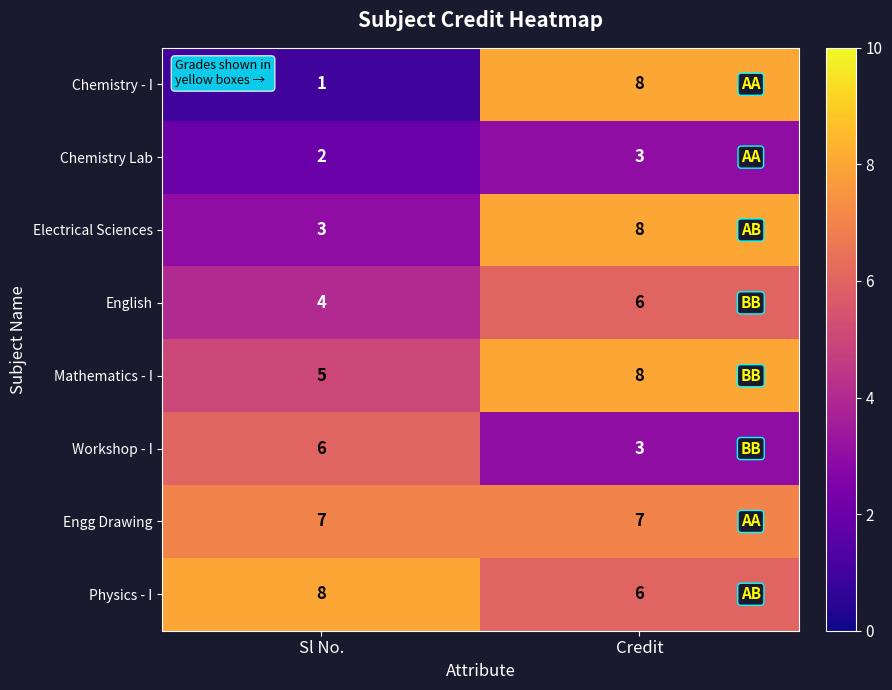

Reading left to right, list all the values displayed in this chart.

Chemistry - I: Sl No.=1	Credit=8
Chemistry Lab: Sl No.=2	Credit=3
Electrical Sciences: Sl No.=3	Credit=8
English: Sl No.=4	Credit=6
Mathematics - I: Sl No.=5	Credit=8
Workshop - I: Sl No.=6	Credit=3
Engg Drawing: Sl No.=7	Credit=7
Physics - I: Sl No.=8	Credit=6